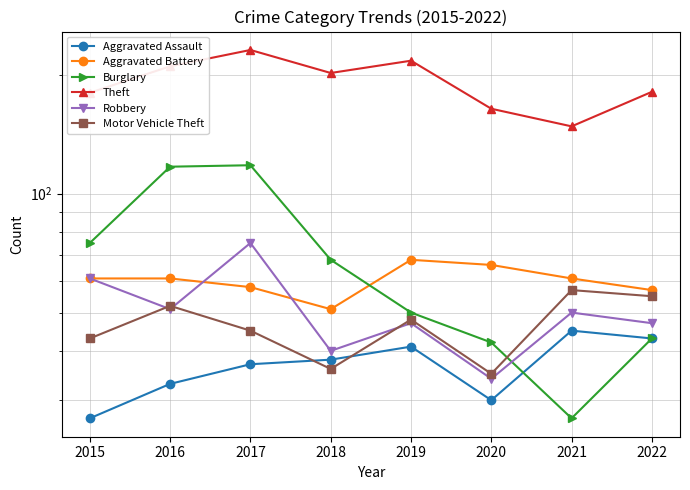

Which has a higher value, 2015 or 2019?

2019